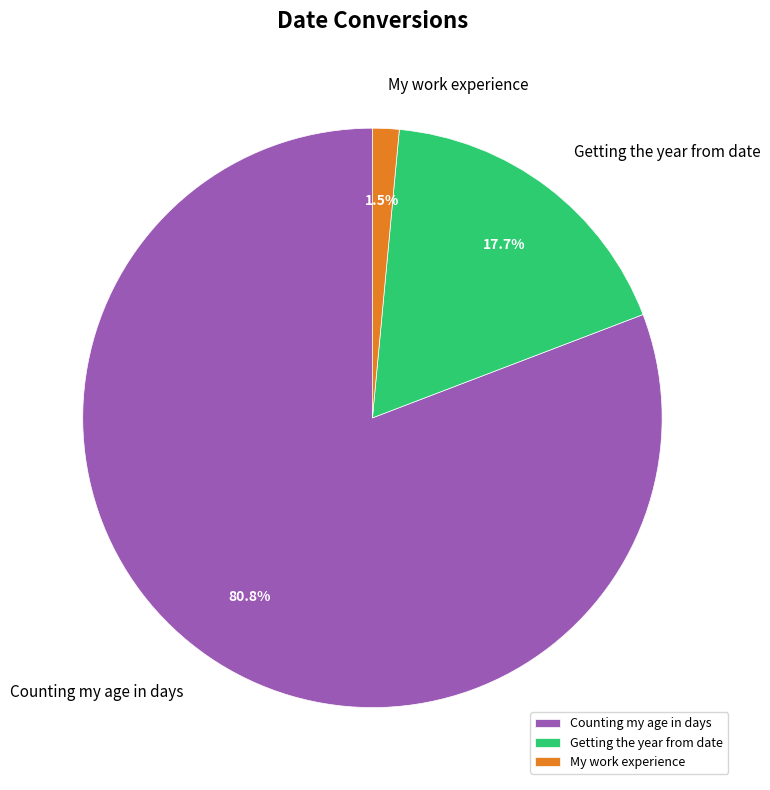

How much of the chart is everything except Getting the year from date?

82.3%